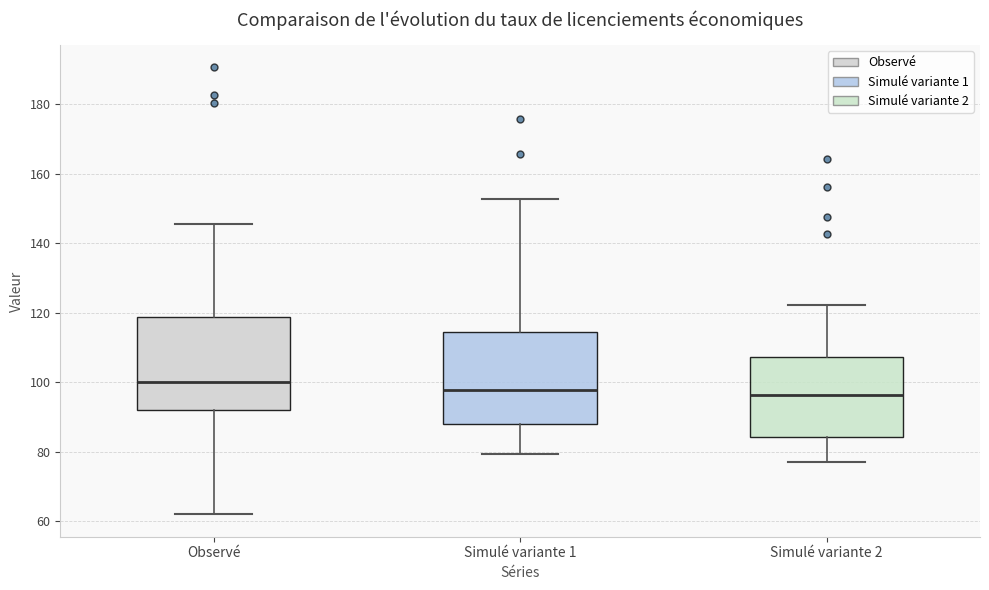

Reading left to right, transcribe this box plot: for each box, give where its median line is, the range the box spans, and where its two whiskers end, as read against the y-axis. The values are not printed on the chart, so give them approximately, as read against the axis.

Observé: median 100, box 92 to 118, whiskers 62 to 146
Simulé variante 1: median 98, box 88 to 114, whiskers 80 to 152
Simulé variante 2: median 96, box 84 to 108, whiskers 76 to 122